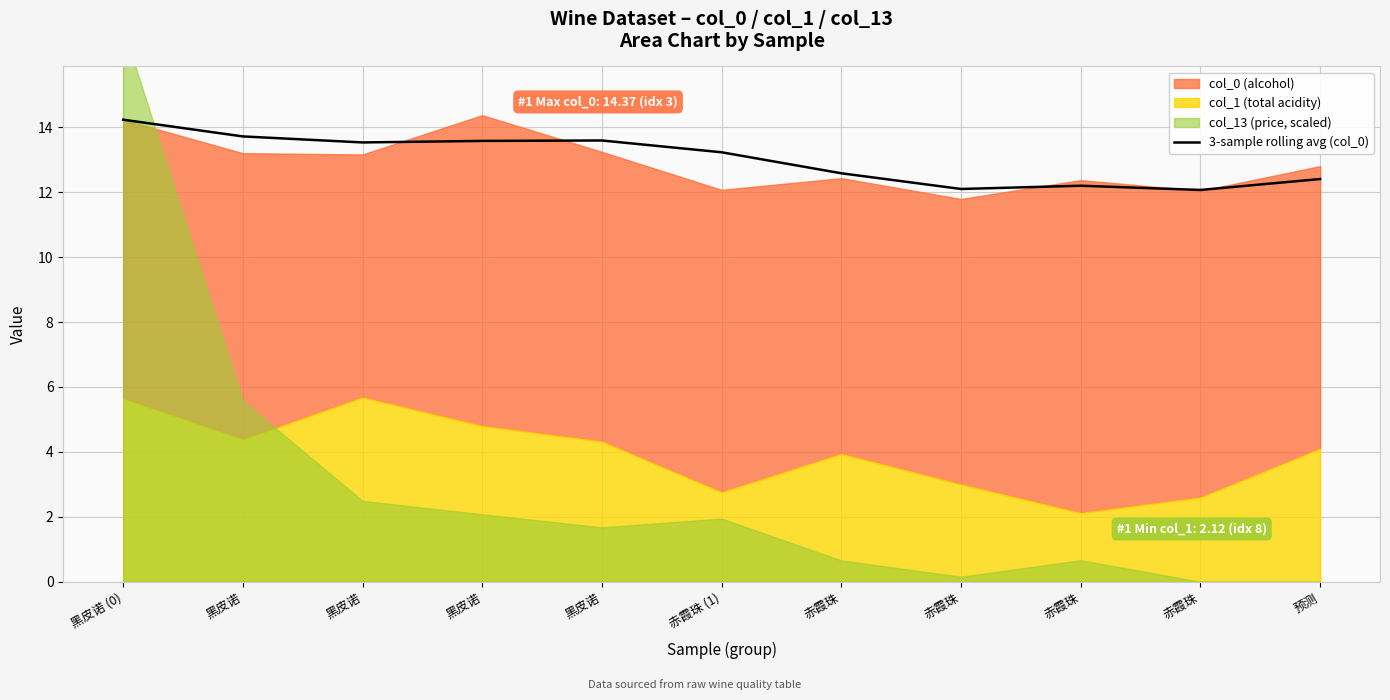

How many interior local valleys (lower than both neighbors) does the data have?

3